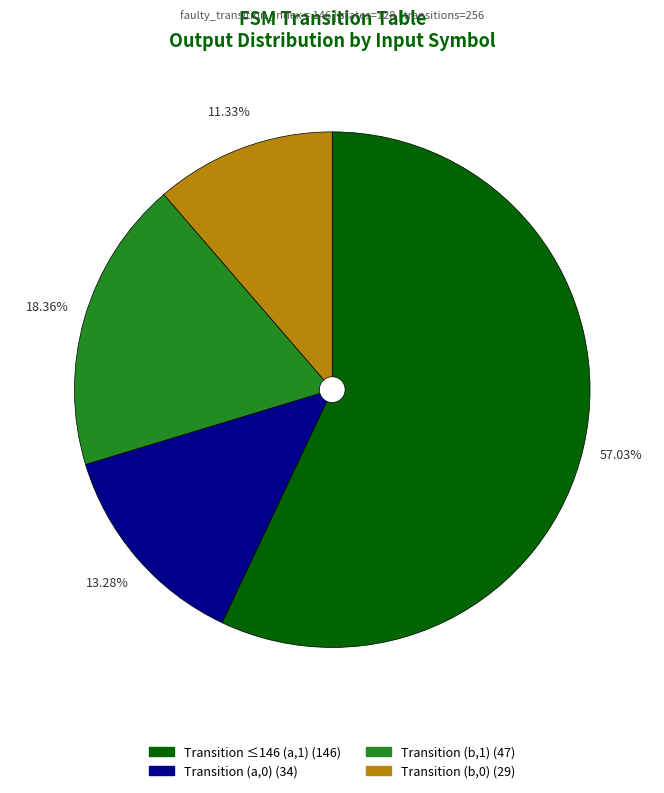

Is there any slice that represents more than half of the pie?

Yes